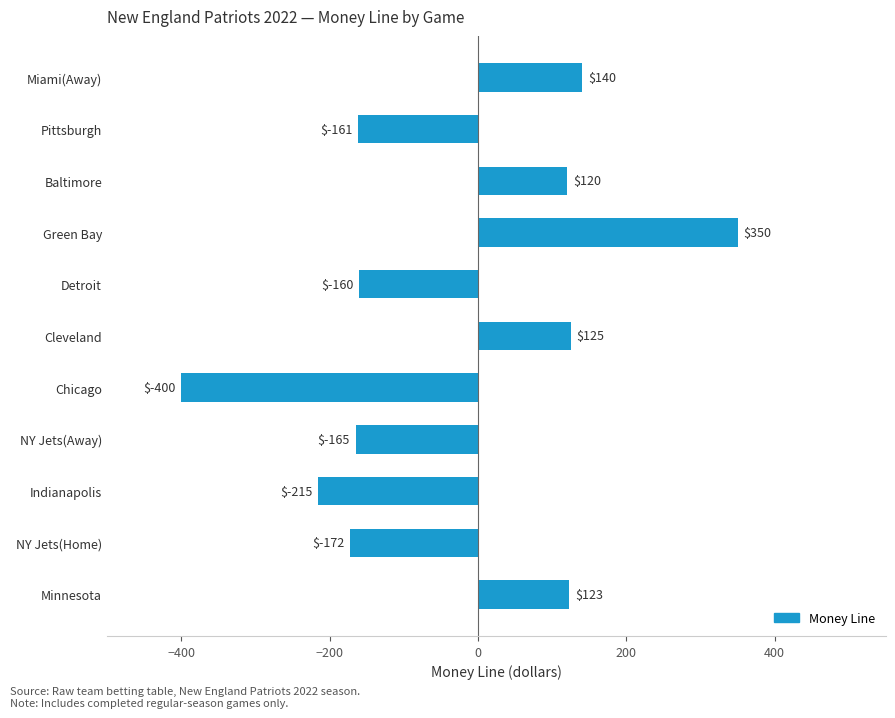

What position from the bottom is Cleveland?

6